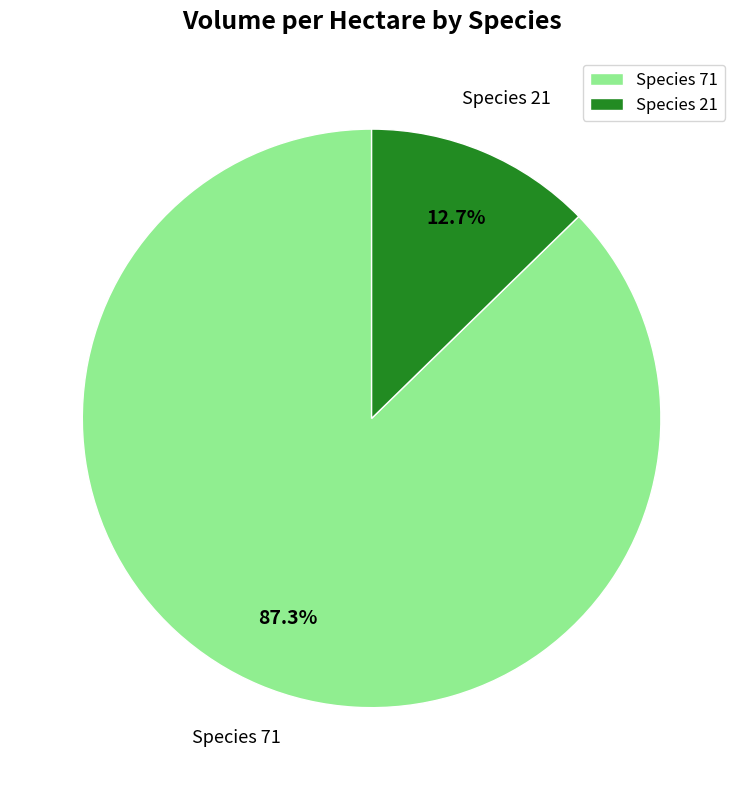

Between Species 71 and Species 21, which is larger?

Species 71